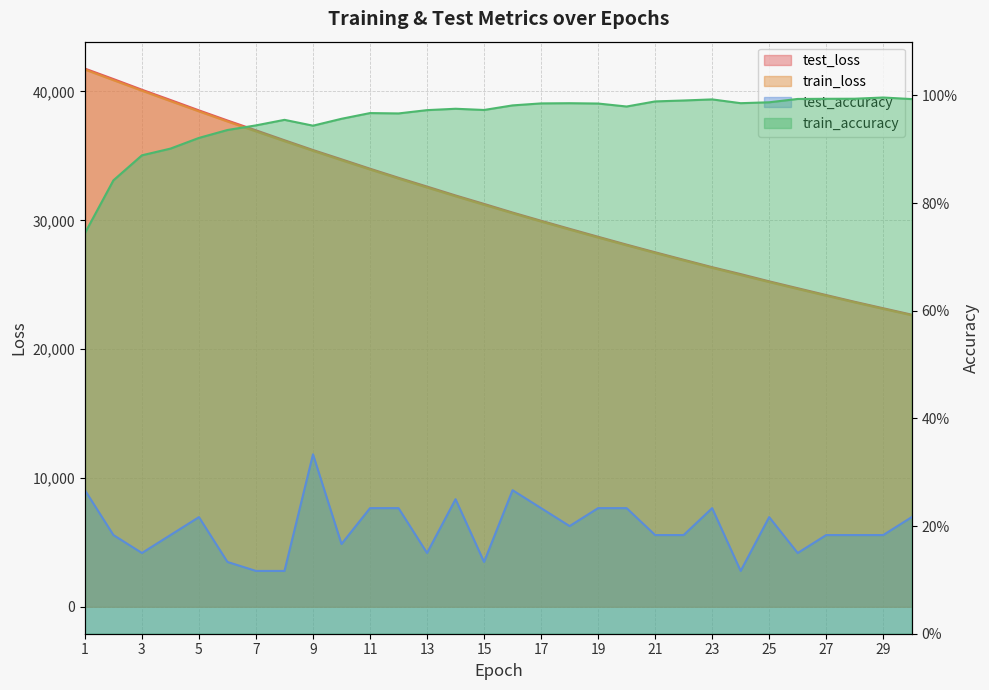

True or false: test_accuracy and test_loss intersect in this chart.

False